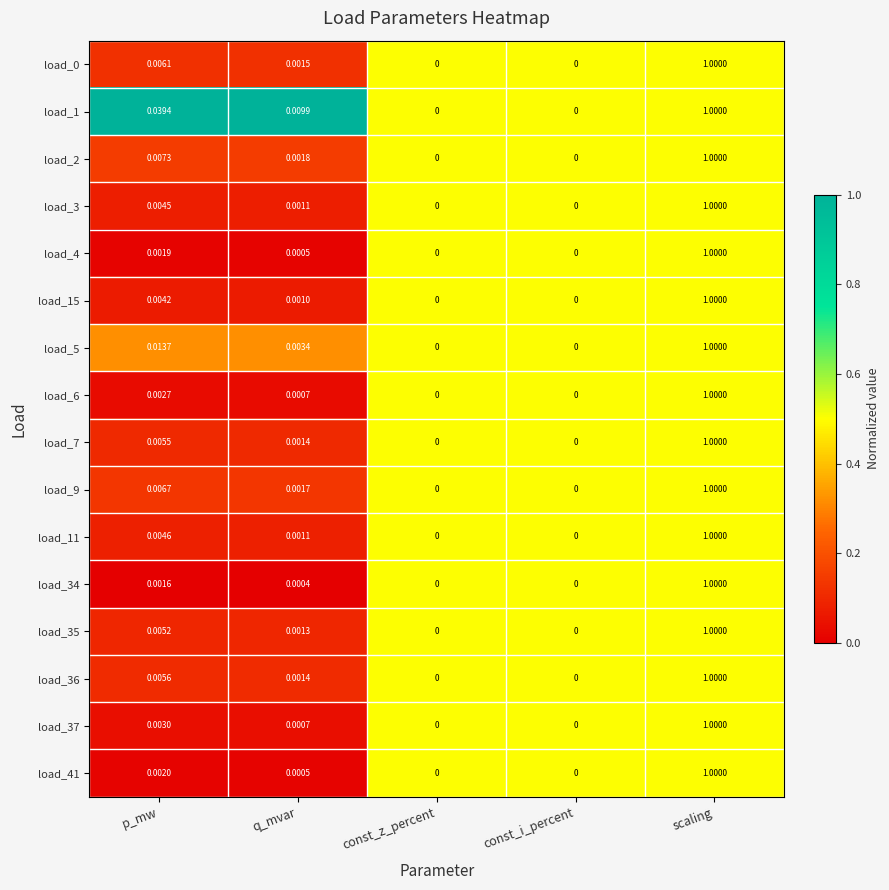

Which category has the highest value in the load_9 series?

scaling